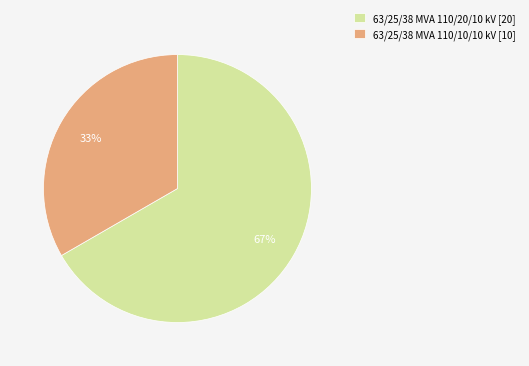

Is the sum of 63/25/38 MVA 110/10/10 kV and 63/25/38 MVA 110/20/10 kV greater than half?

Yes